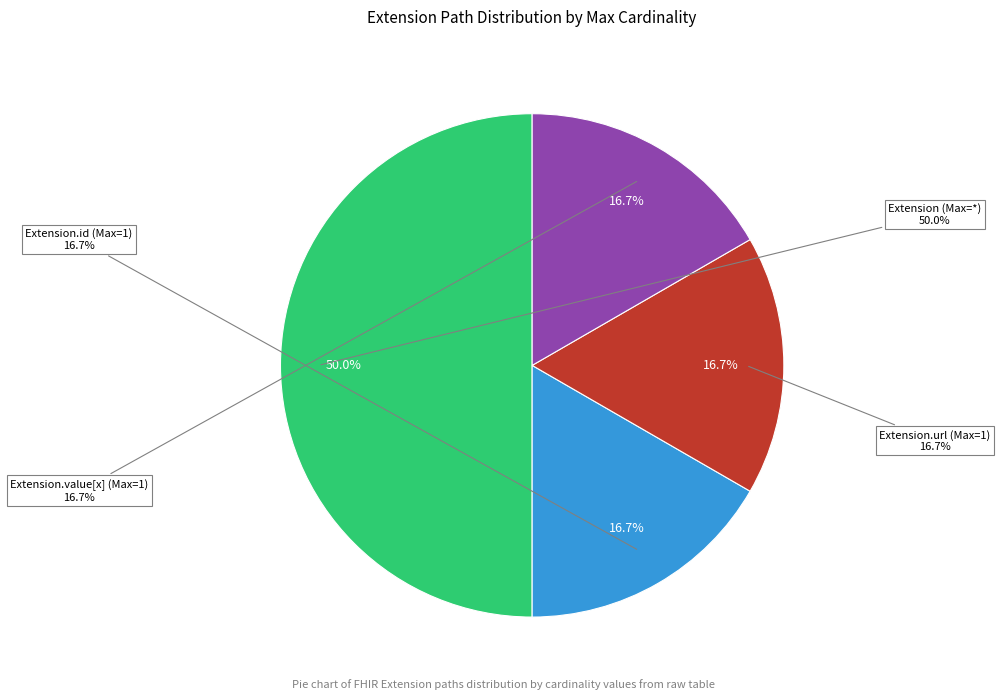

To the nearest percent, what is the average slice percentage?

25%